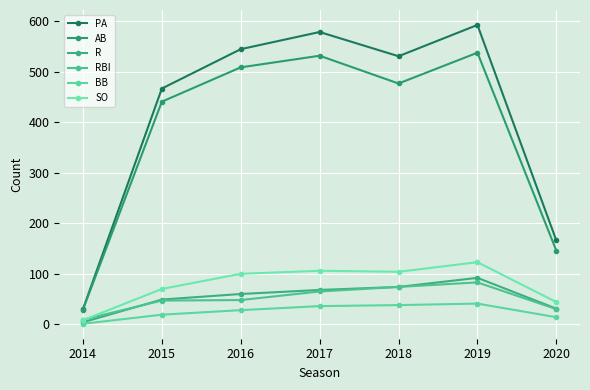

List the series in order of their peak value, highest first.

PA, AB, SO, R, RBI, BB